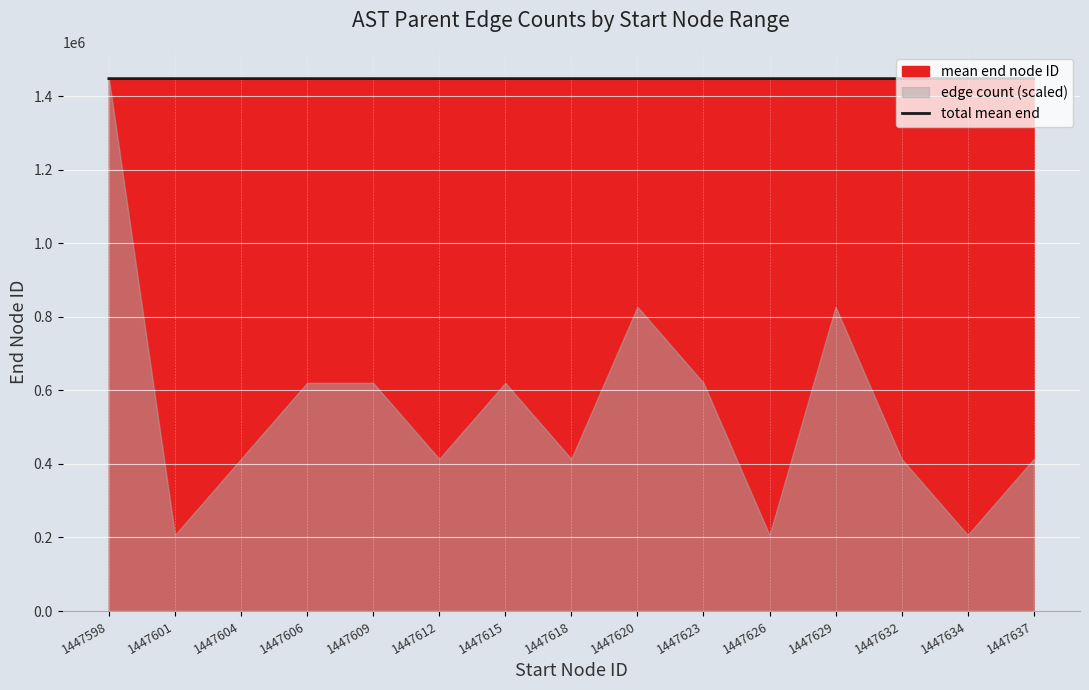

What is the value of the 6th point from the left?

1447613.5